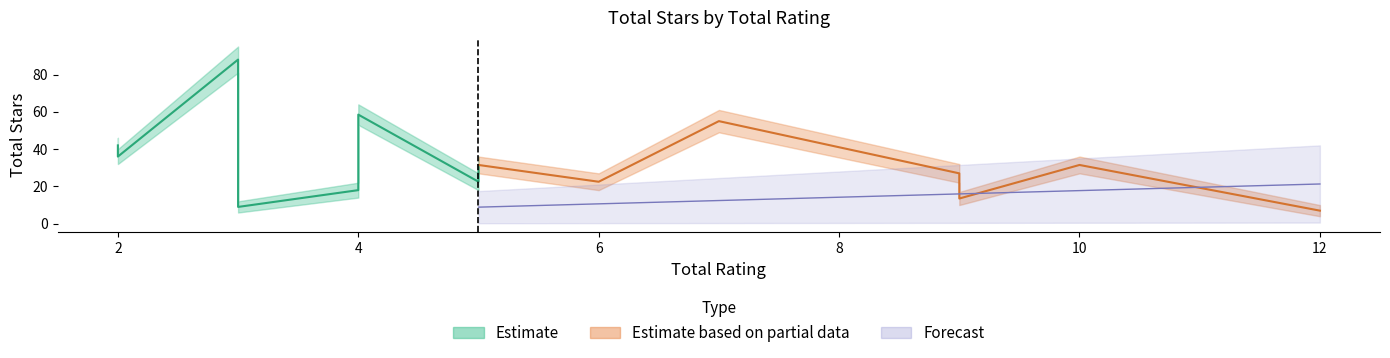

Where does the totalstar_lower series first go above 27?

2